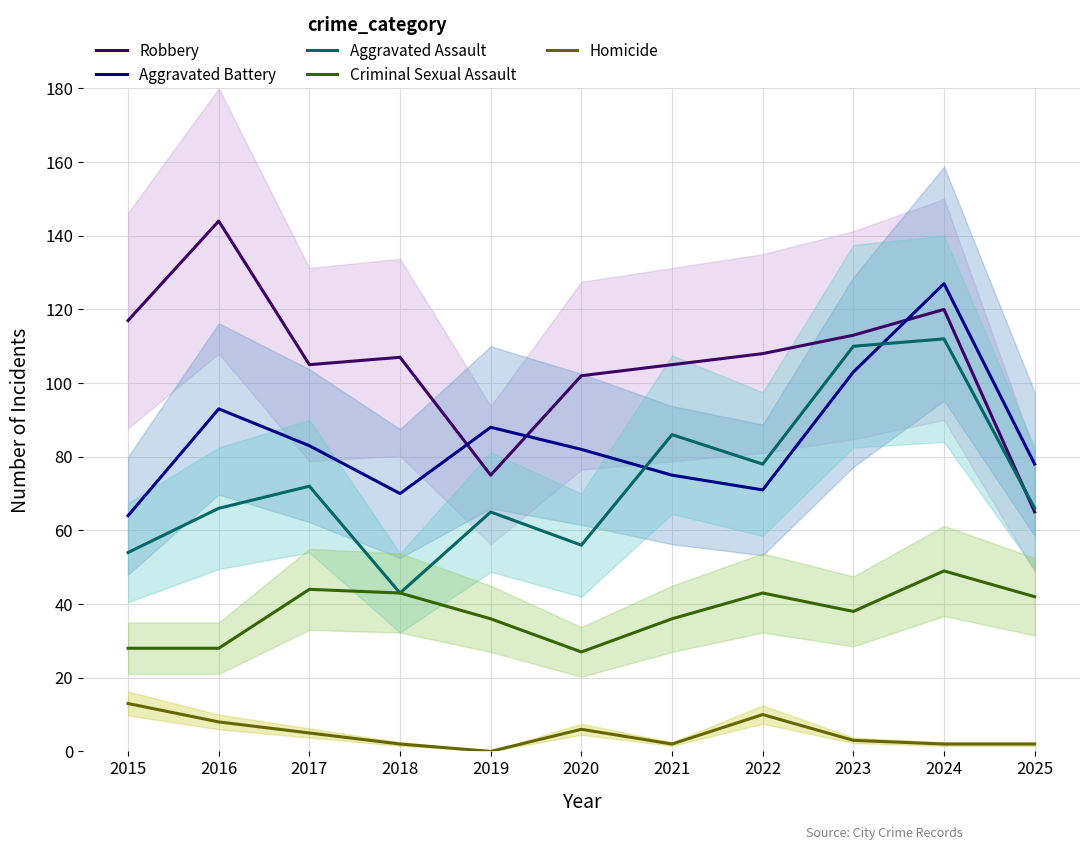

Reading right to left, transcribe all the data shown in this chart.

Robbery: 65	120	113	108	105	102	75	107	105	144	117
Aggravated Battery: 78	127	103	71	75	82	88	70	83	93	64
Aggravated Assault: 66	112	110	78	86	56	65	43	72	66	54
Criminal Sexual Assault: 42	49	38	43	36	27	36	43	44	28	28
Homicide: 2	2	3	10	2	6	0	2	5	8	13